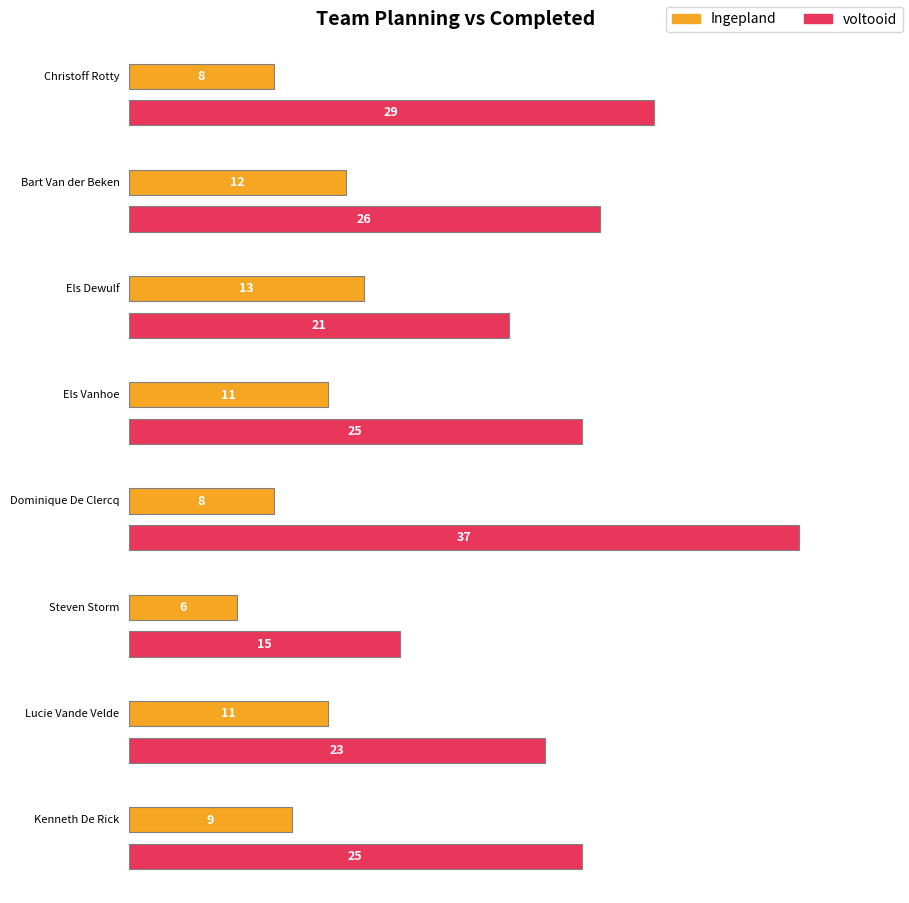

Between Bart Van der Beken and Els Vanhoe, which is larger?

Bart Van der Beken